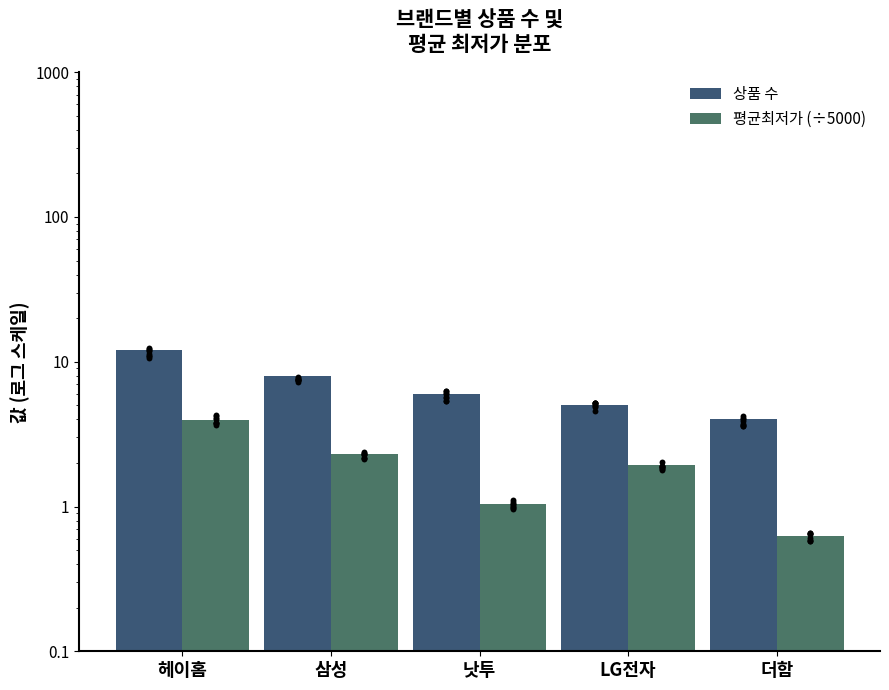

Is the value of 상품 수 at 낫투 greater than the value of 평균최저가 (÷5000) at 헤이홈?

Yes